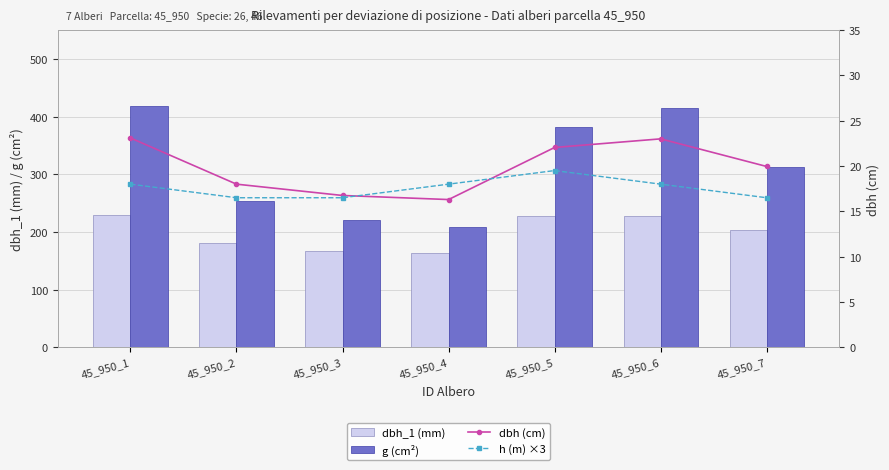

Where is dbh (cm) nearest to the value 19?

45_950_7